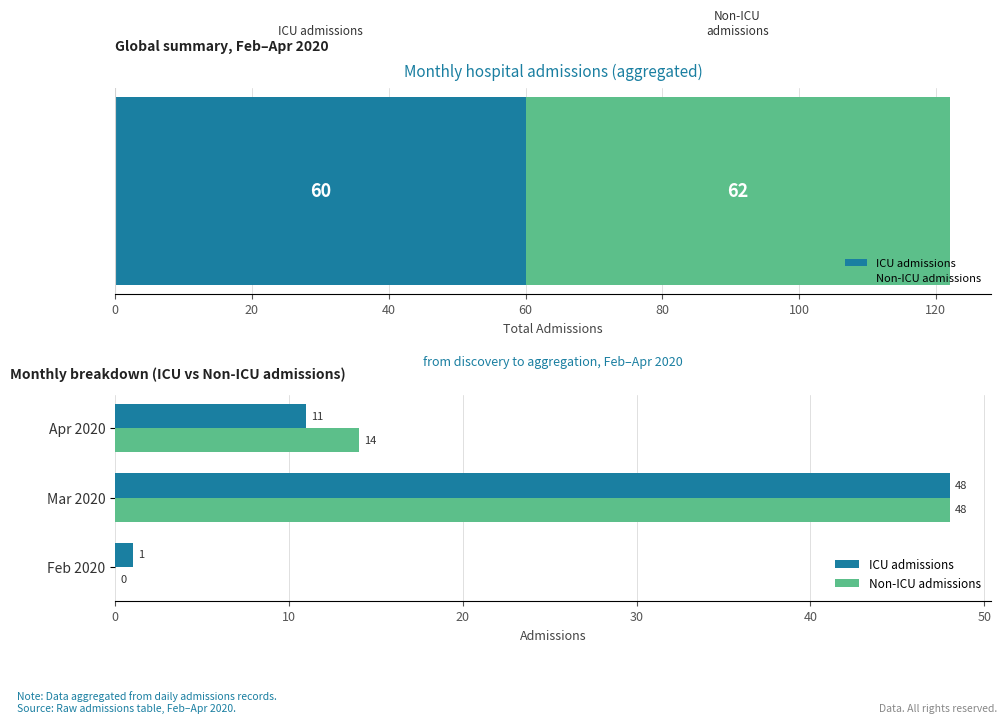

How many bars are there in total?

6